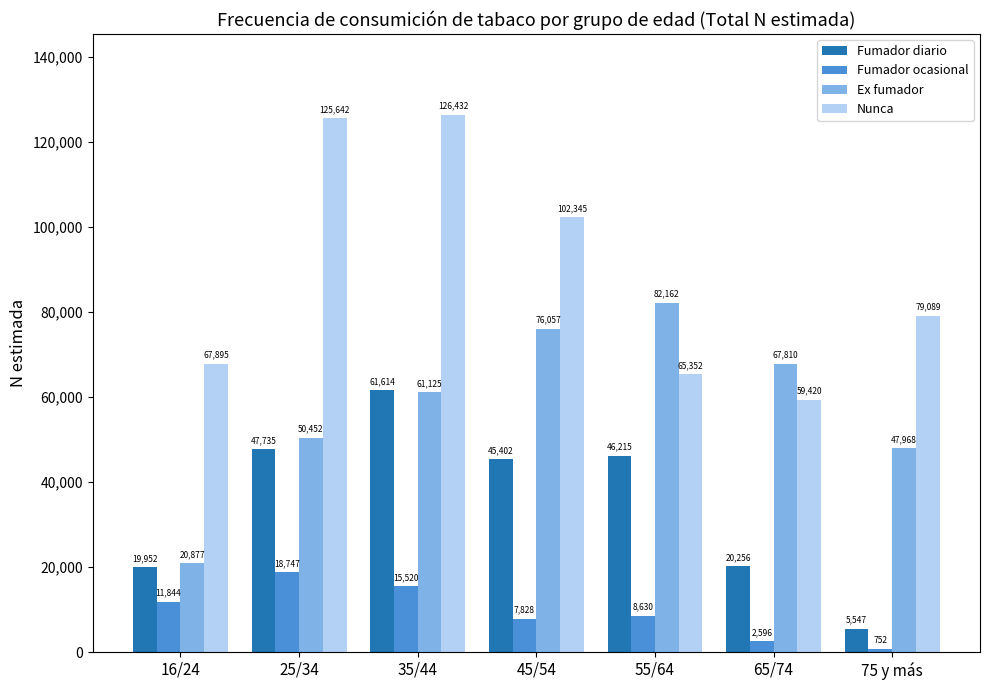

Rank the series by their maximum value, from lowest to highest.

Fumador ocasional, Fumador diario, Ex fumador, Nunca